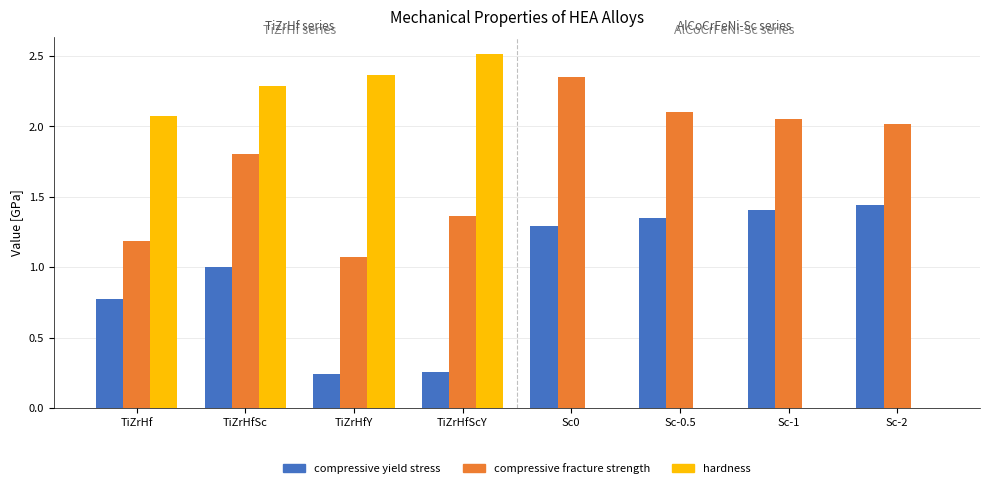

What is the sum of all hardness values?

9.2